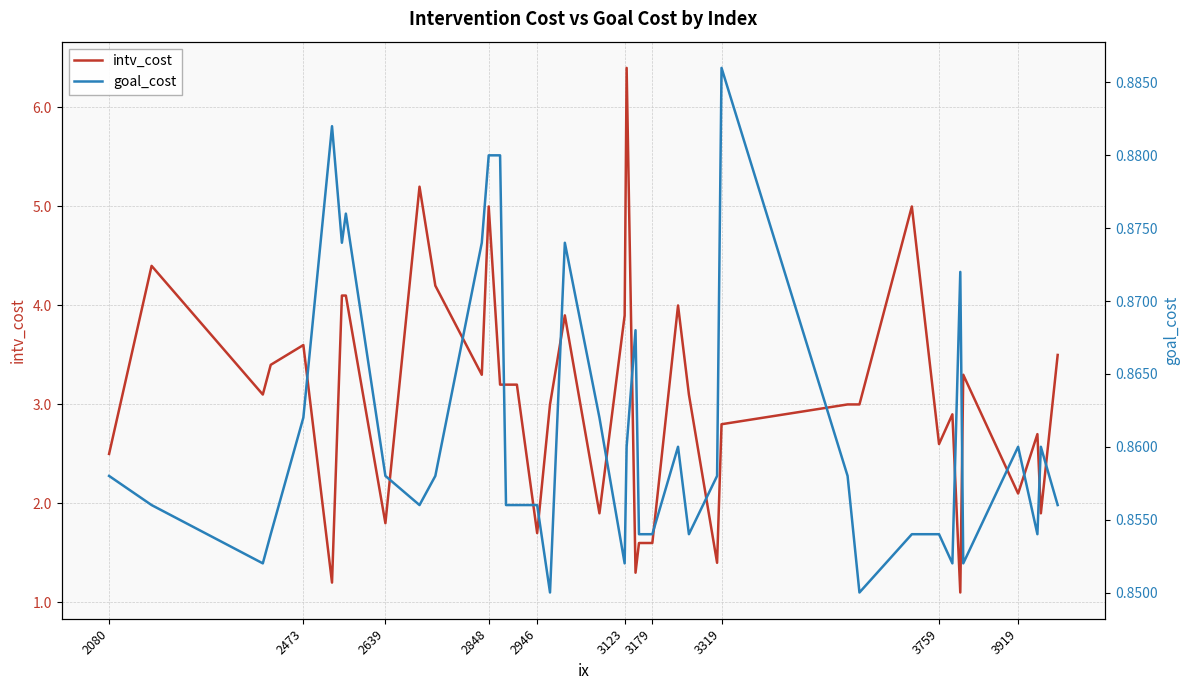

What is the value of the goal_cost point at the 10th from the left?

0.9